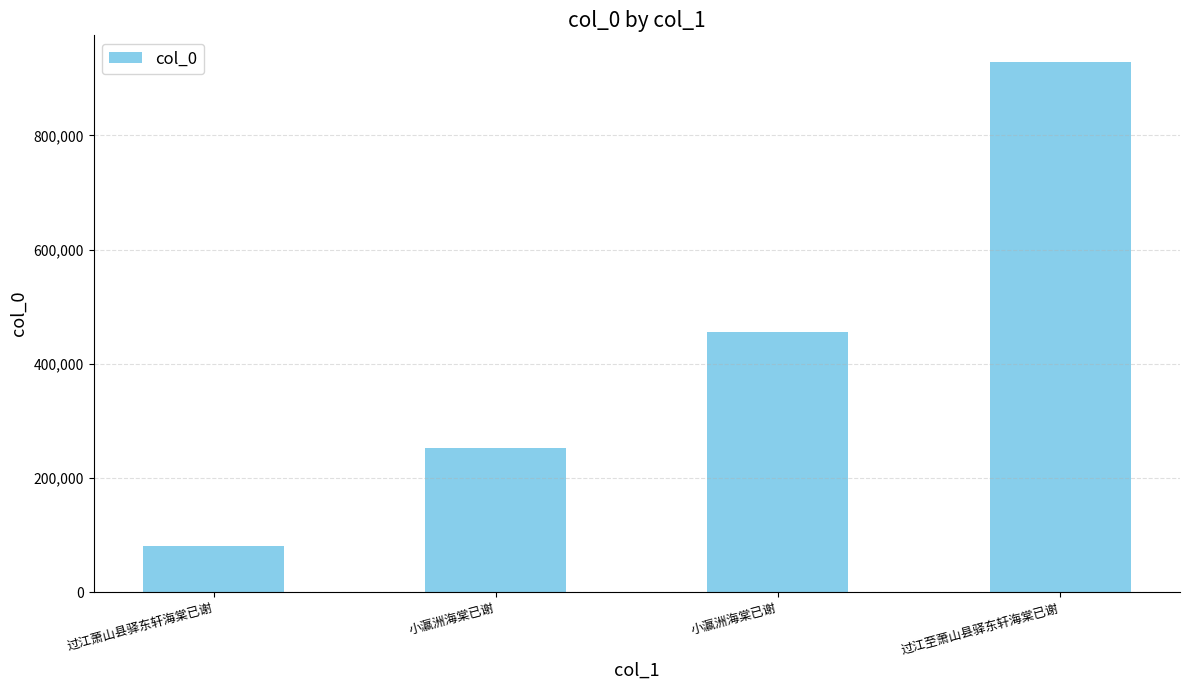

How many bars are there in total?

4